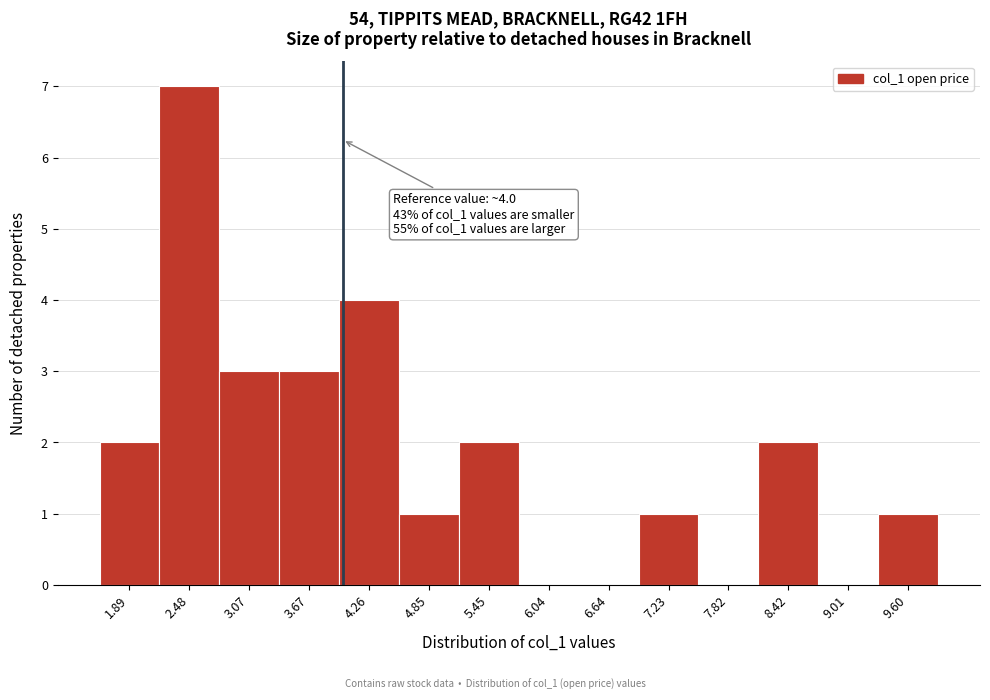

Over which range of the x-axis is the bar tallest?

2.2 to 2.8